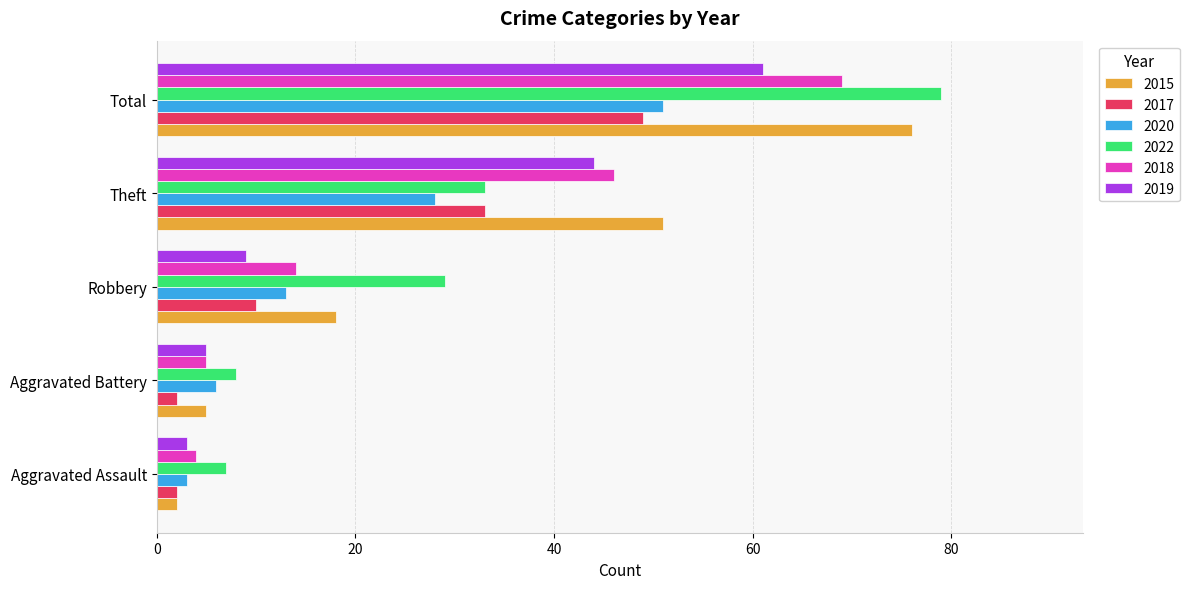

The 2020 series shows 28 at Theft. True or false?

True